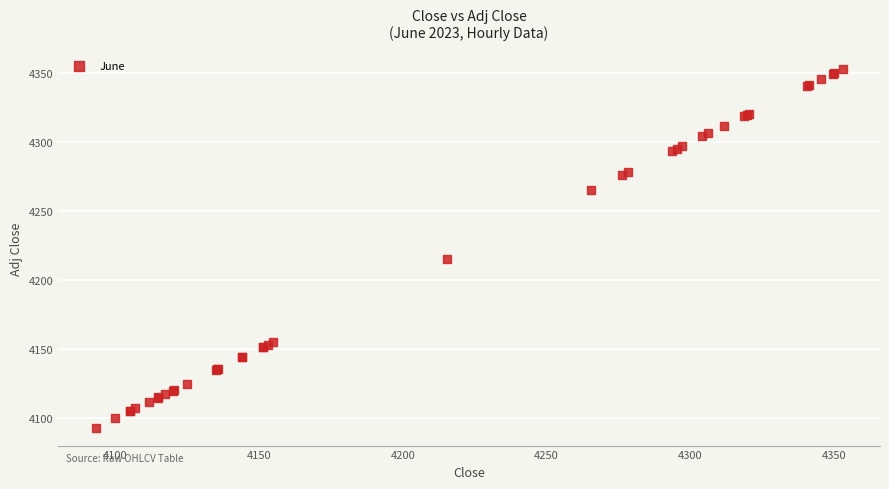

What Y value in the scatter plot is closest to 4223?

4215.3